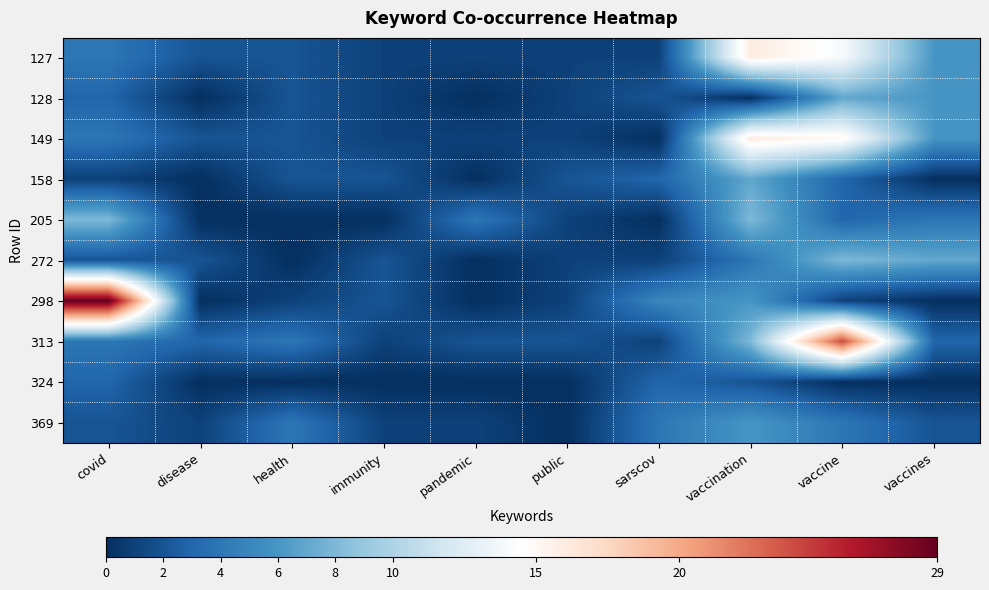

List the series in order of their peak value, highest first.

298, 313, 127, 149, 205, 272, 128, 158, 369, 324